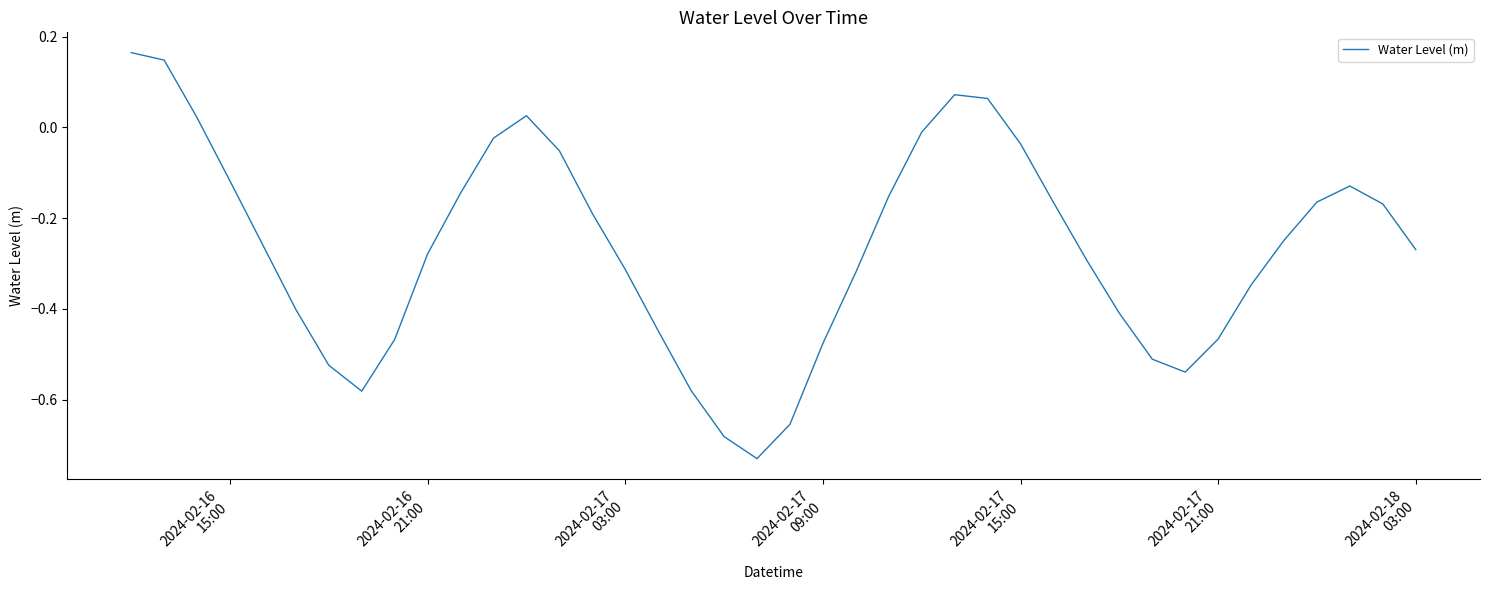

What is the difference between the maximum and minimum values?

0.9